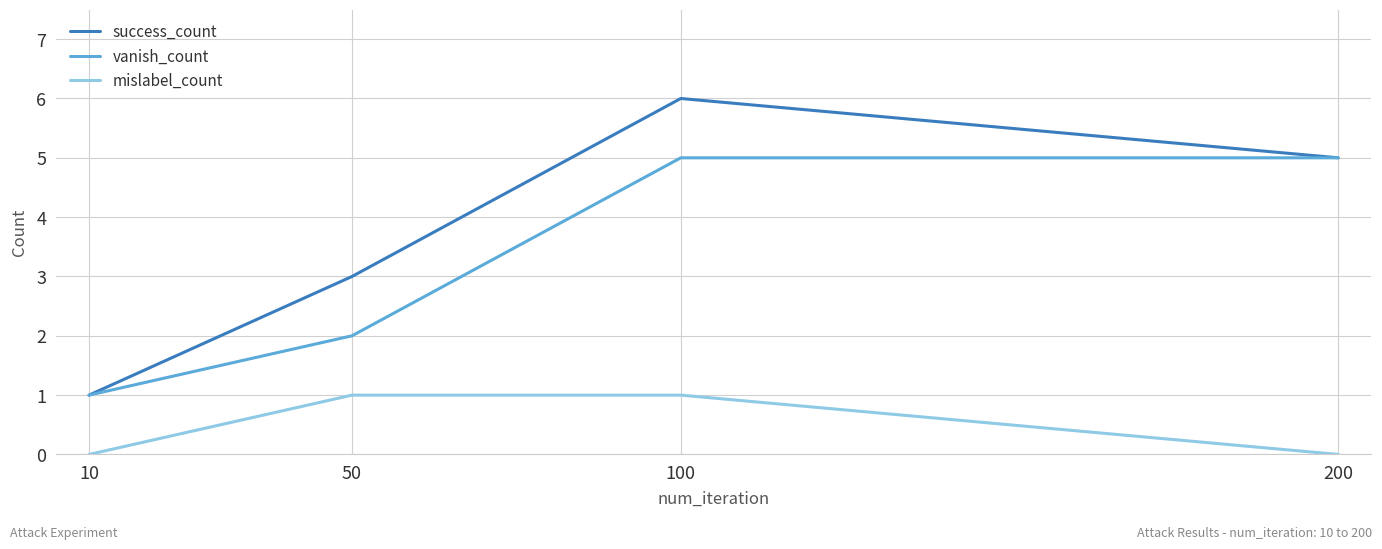

What is the maximum value for vanish_count?

5